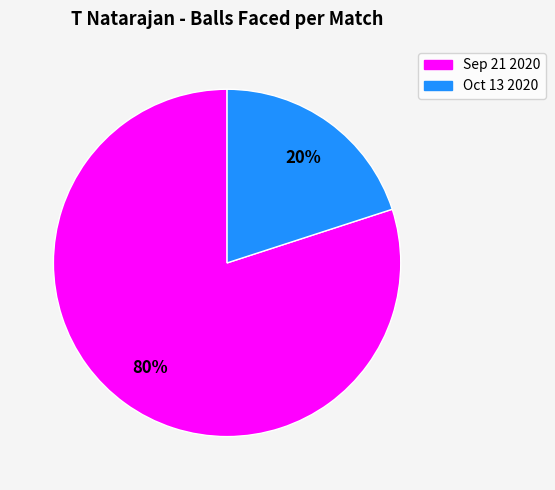

The Sep 21 2020 slice represents 80% of the pie. True or false?

True